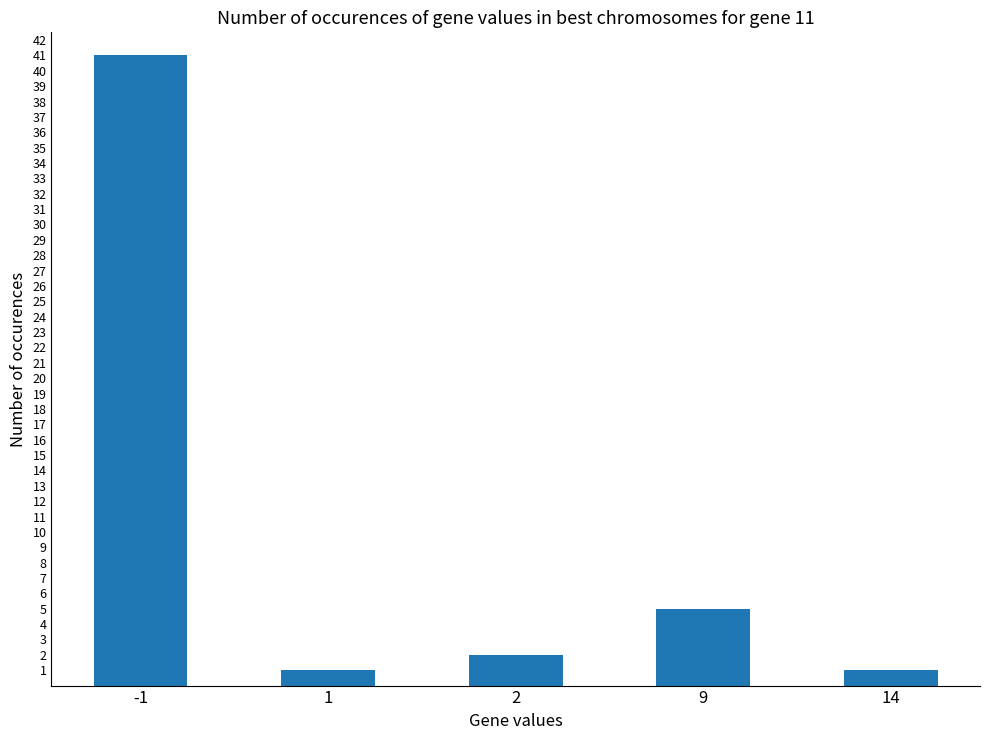

At which label is the value closest to 21?

9